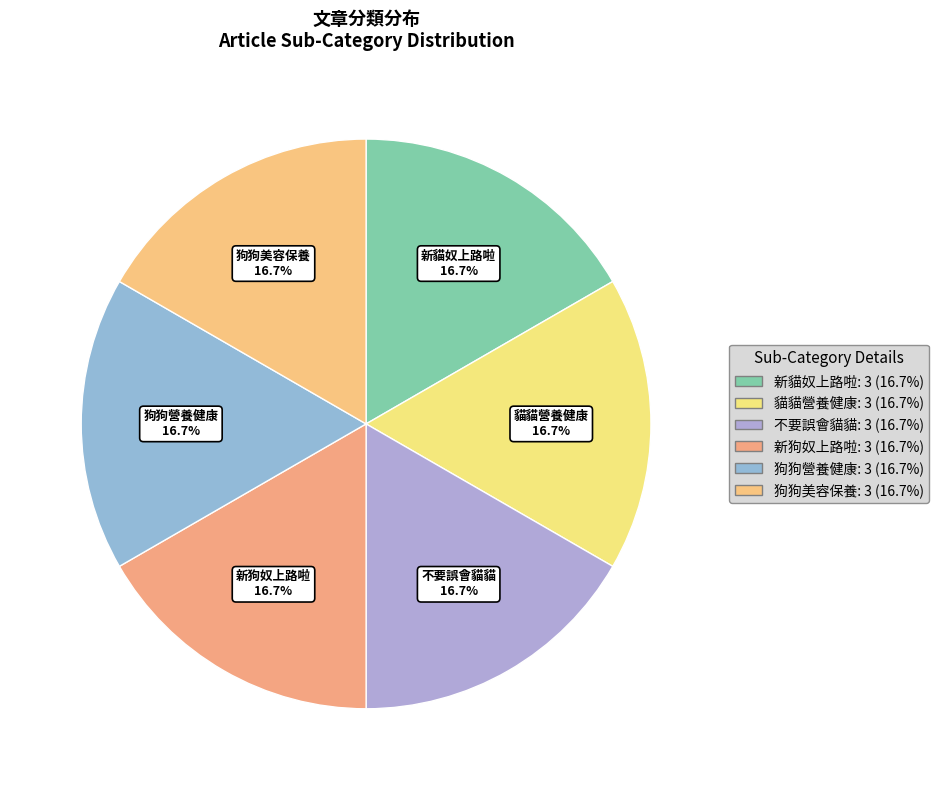

How many segments does this pie chart have?

6